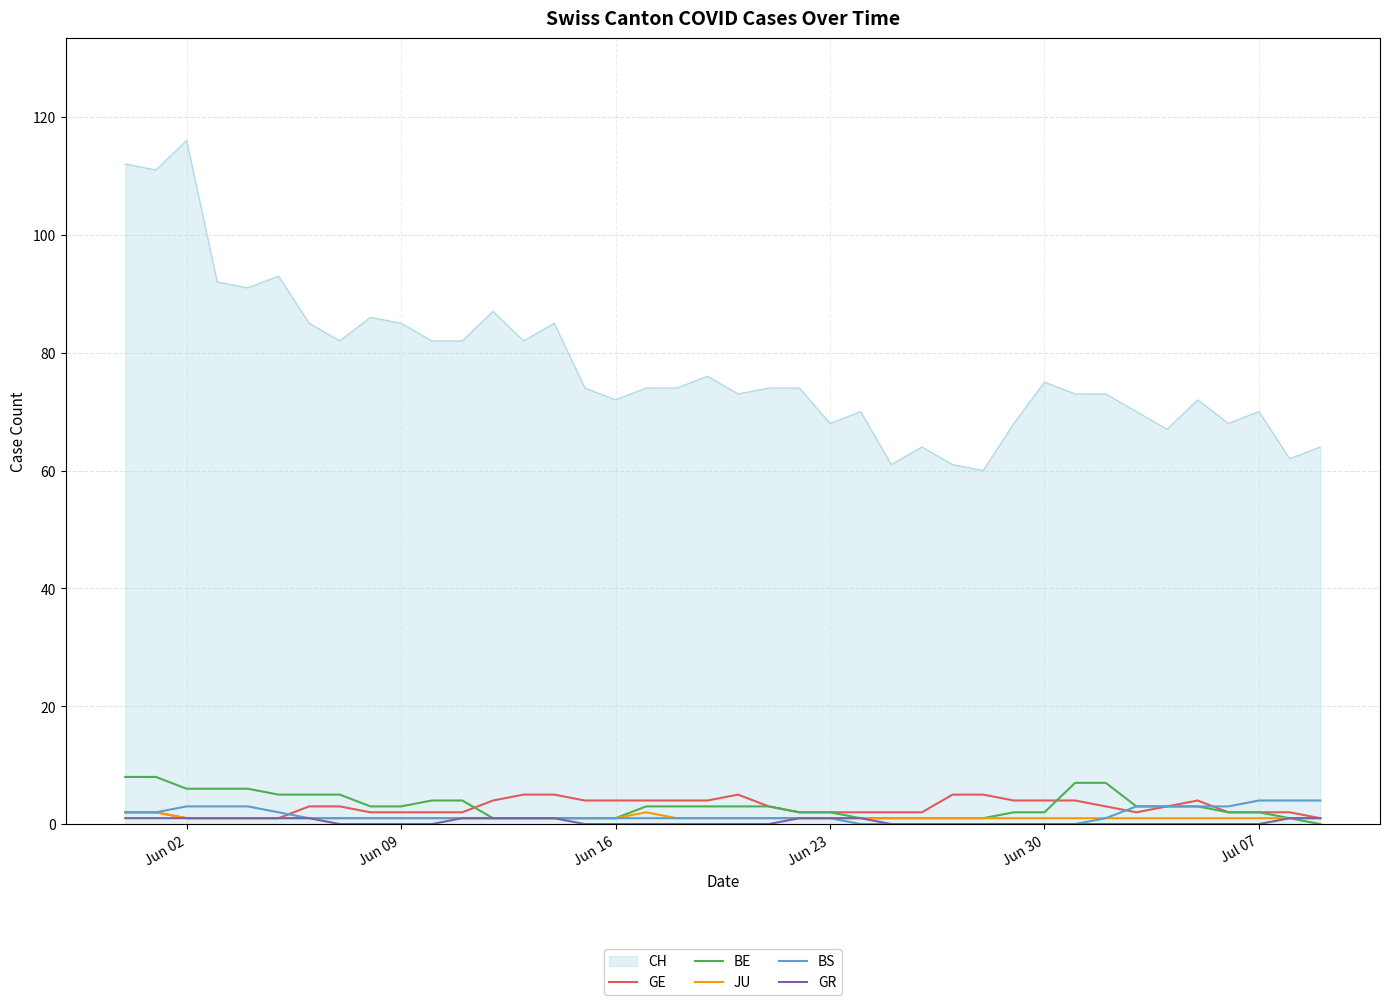

Which series has the widest spread of values?

CH